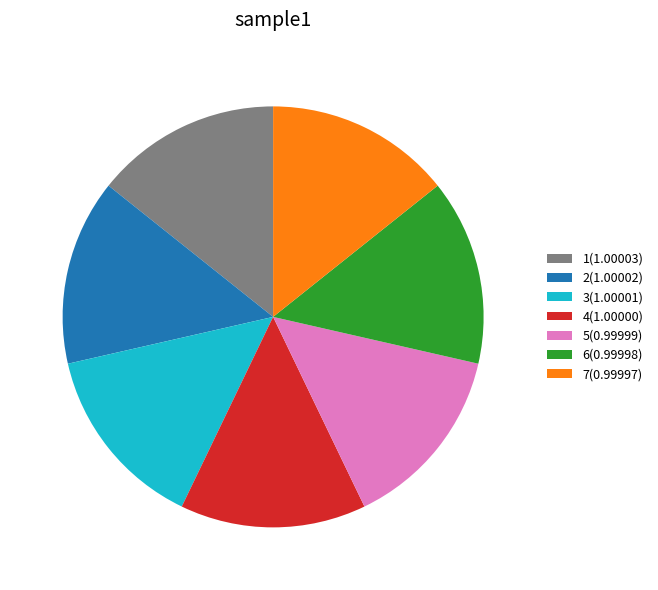

Combined, do 4 and 1 account for over 50%?

No